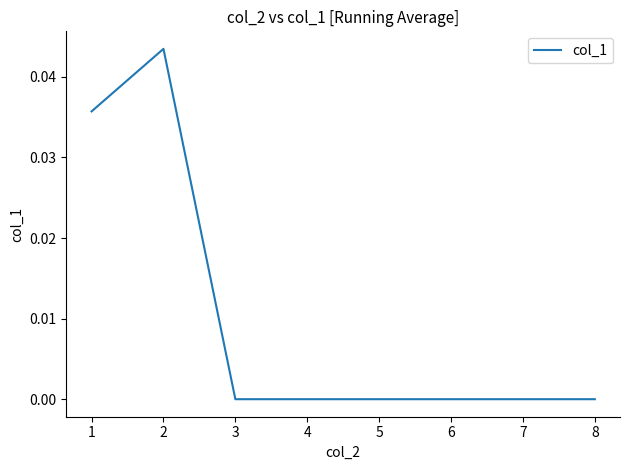

Count the number of categories in the chart.

8